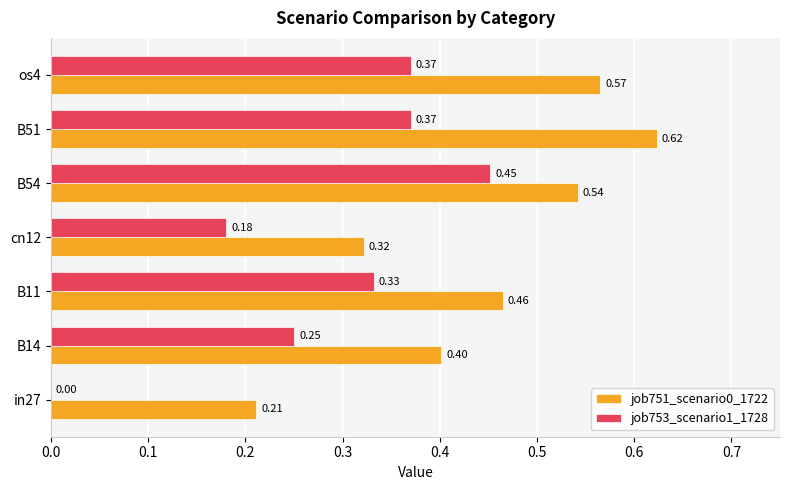

Which series has the largest total across all categories?

job751_scenario0_1722